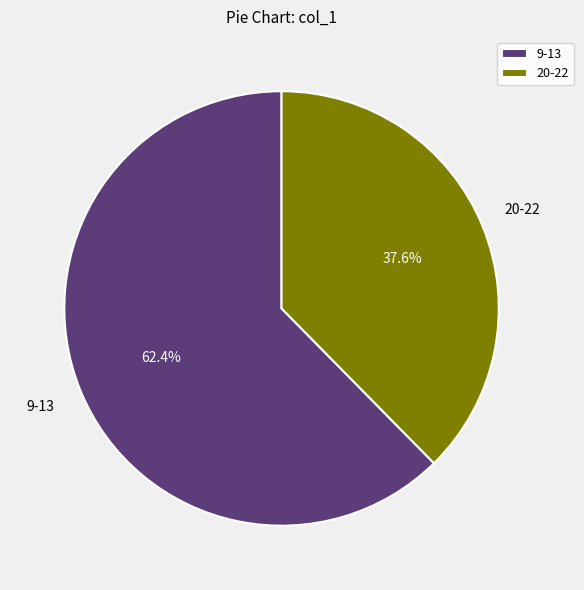

Which slice is the largest?

9-13